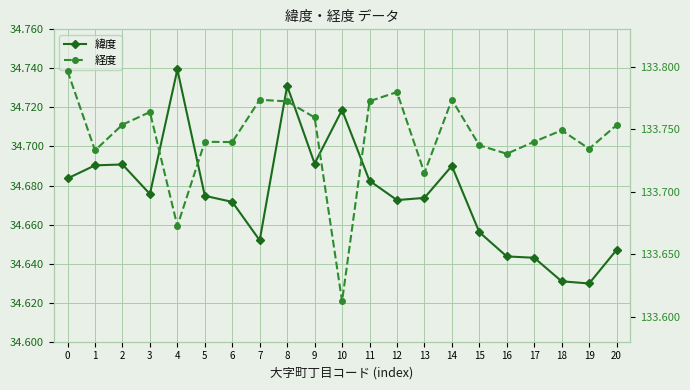

True or false: 経度 and 緯度 intersect in this chart.

False